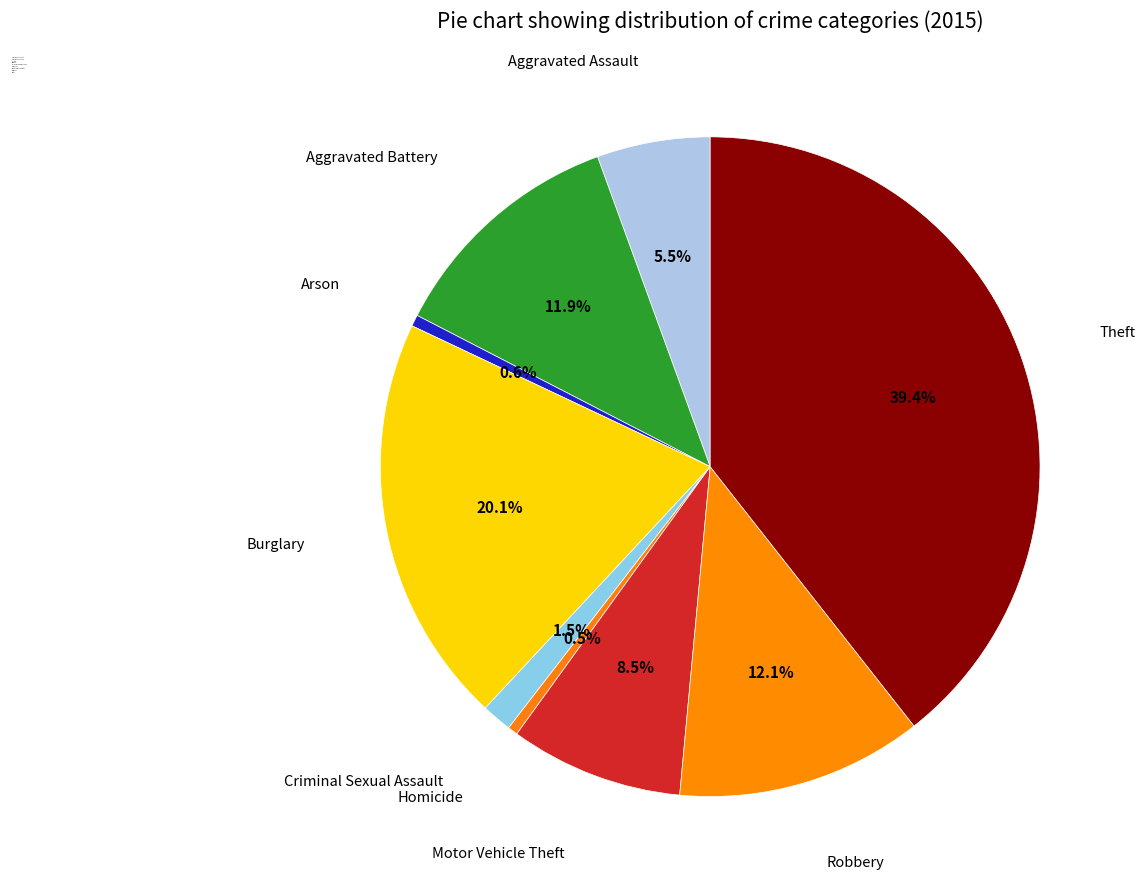

To the nearest percent, what is the combined percentage of Arson and Homicide?

1%